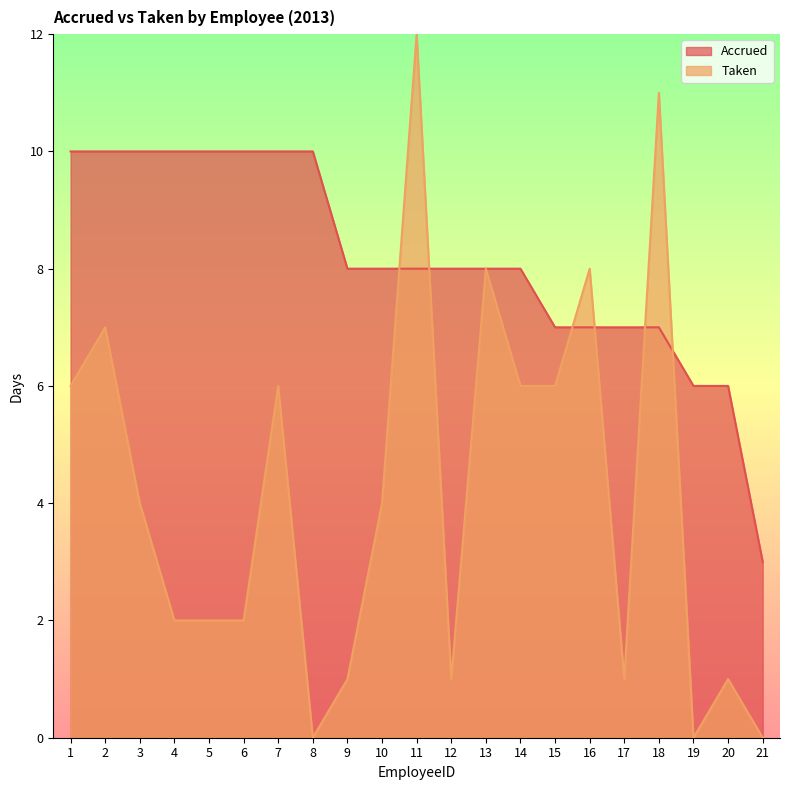

Between which two adjacent categories do Accrued and Taken first intersect?

10 and 11